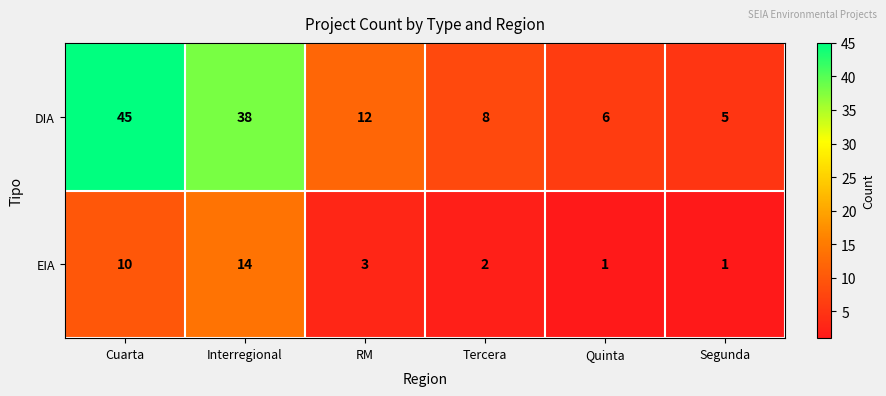

At Cuarta, list the series in order from largest to smallest.

DIA, EIA